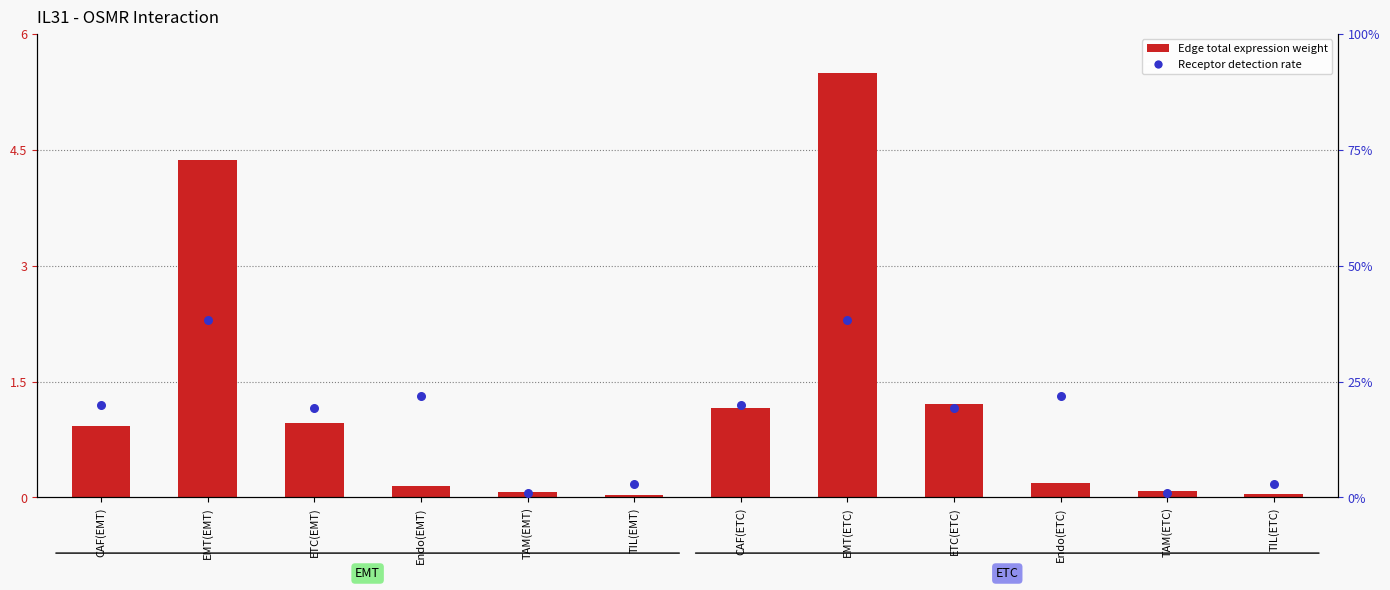

Which series contains the lowest Y value?

Receptor detection rate